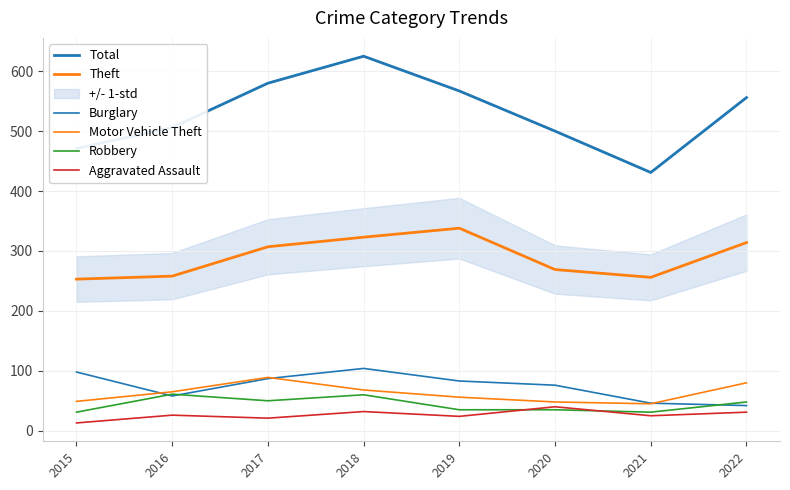

Where do Motor Vehicle Theft and Burglary first cross each other?

2015 and 2016